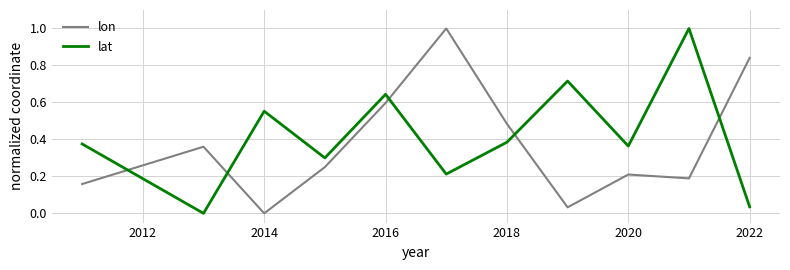

After their last crossing, which series has the higher values: lat or lon?

lon